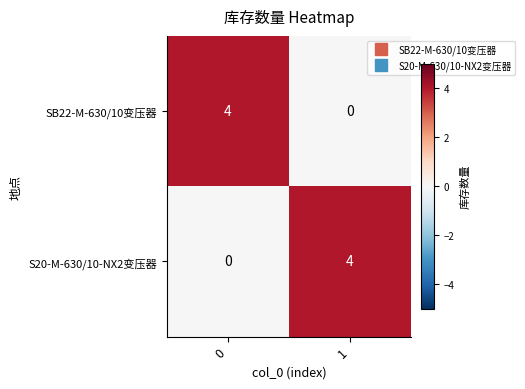

What is the sum of the SB22-M-630/10变压器 values at 0 and 1?

4